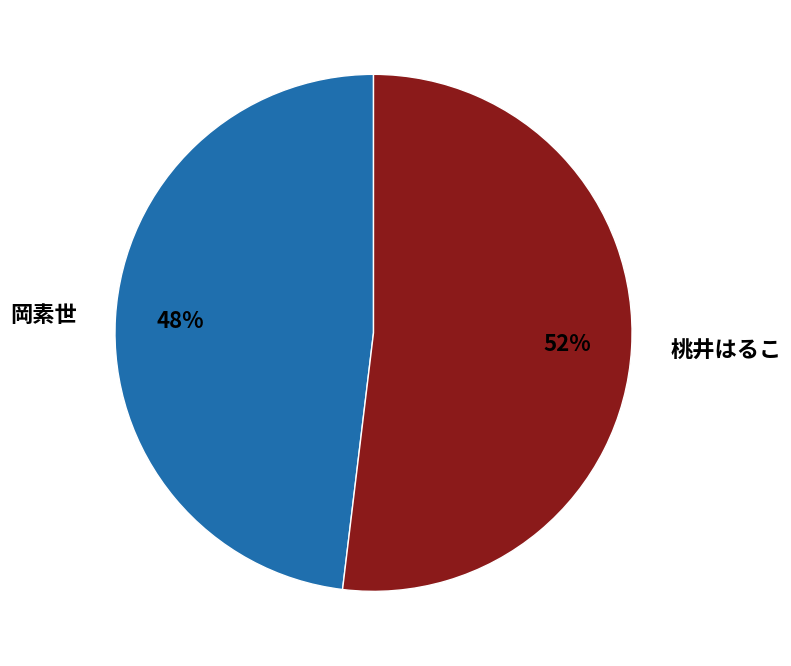

Is there a majority slice in this chart?

Yes